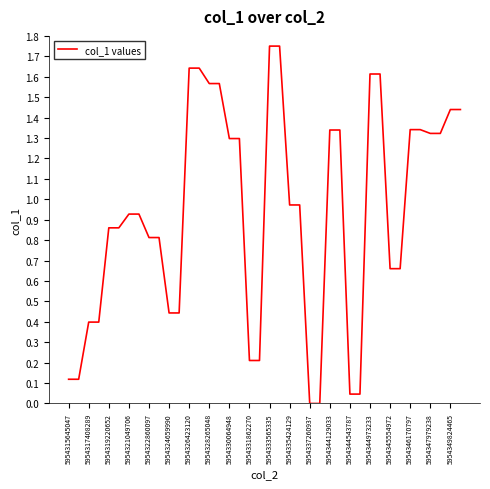

Does the chart display data point markers on the line(s)?

No